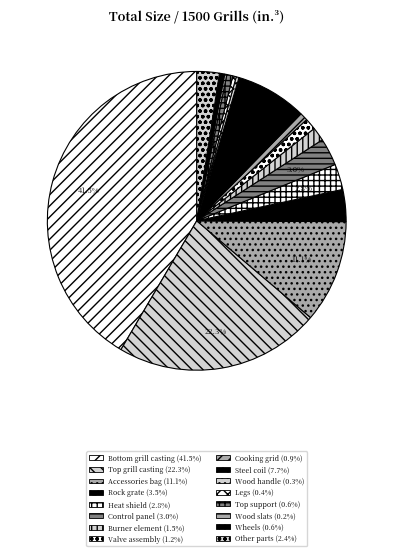

Which category has the smallest portion of the pie?

Wood slats